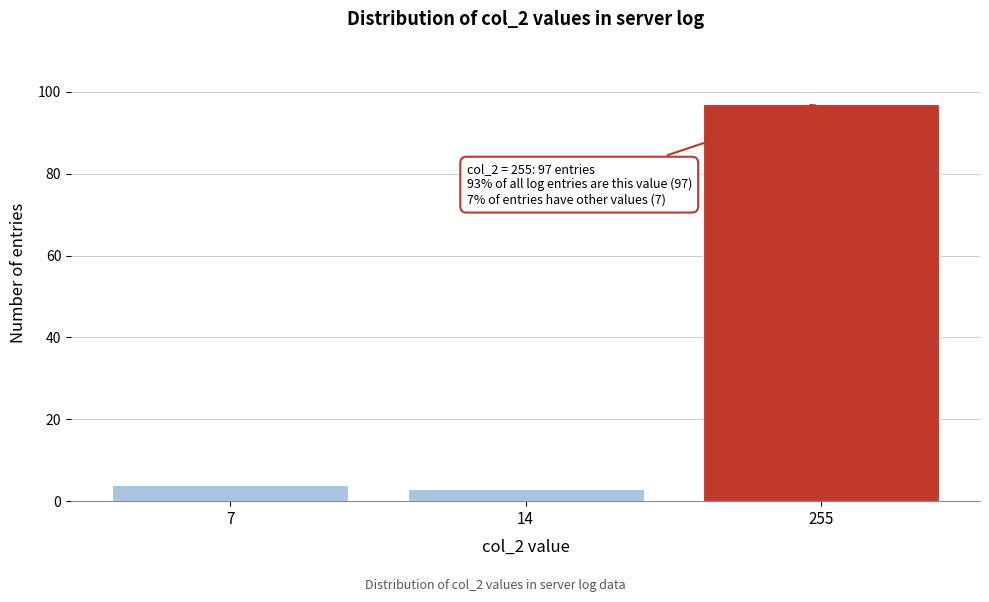

Reading left to right, transcribe all the data shown in this chart.

7=4	14=3	255=97